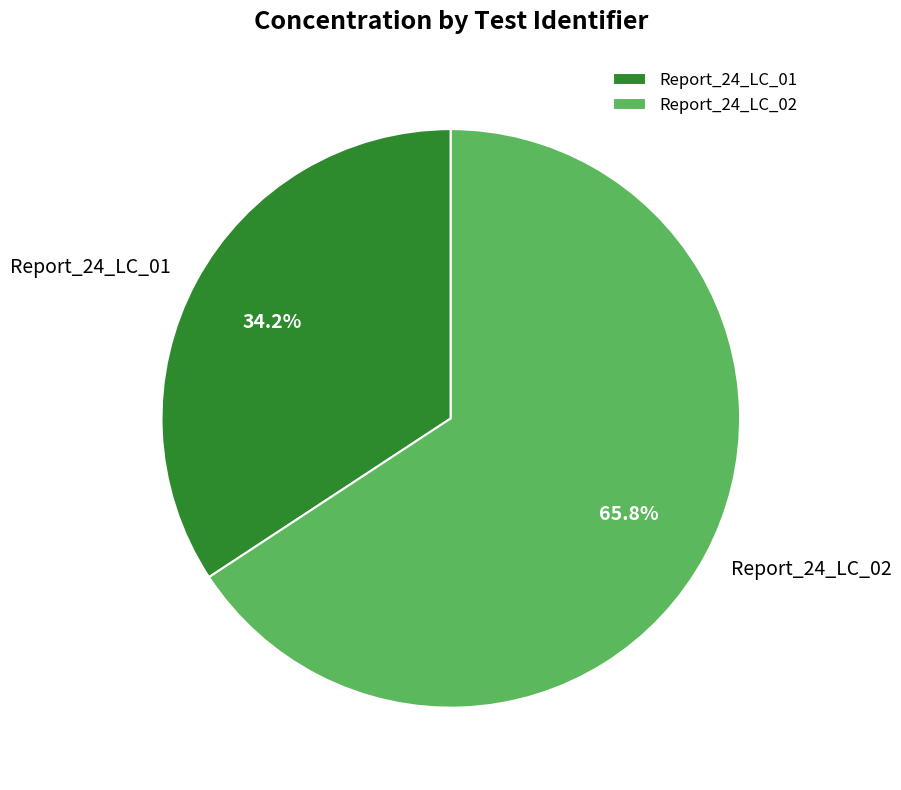

Which slice is the smallest?

Report_24_LC_01